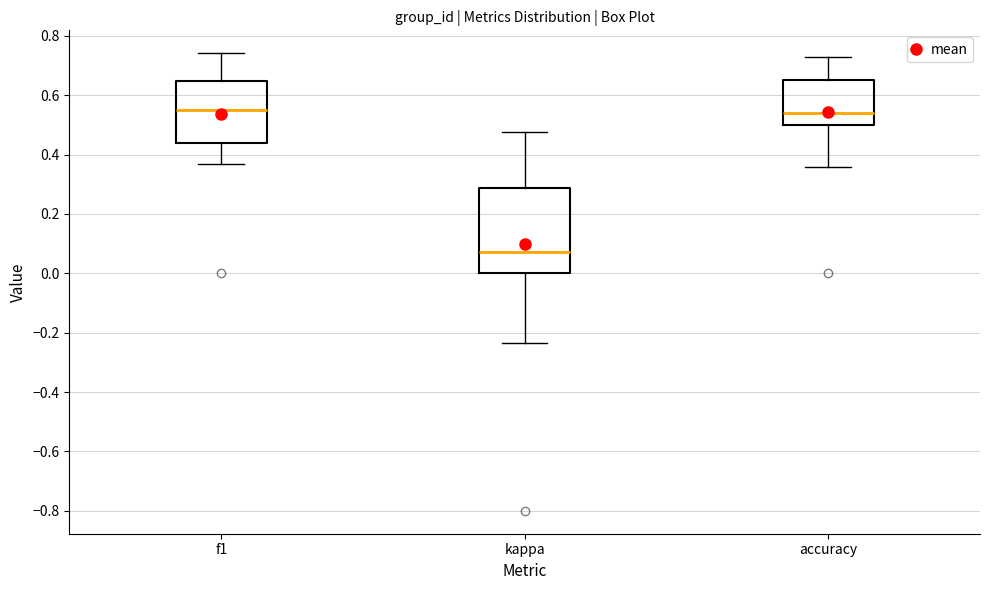

Reading left to right, transcribe this box plot: for each box, give where its median line is, the range the box spans, and where its two whiskers end, as read against the y-axis. The values are not printed on the chart, so give them approximately, as read against the axis.

f1: median 0.56, box 0.44 to 0.64, whiskers 0.36 to 0.74
kappa: median 0.08, box 0.00 to 0.28, whiskers -0.24 to 0.48
accuracy: median 0.54, box 0.50 to 0.66, whiskers 0.36 to 0.72